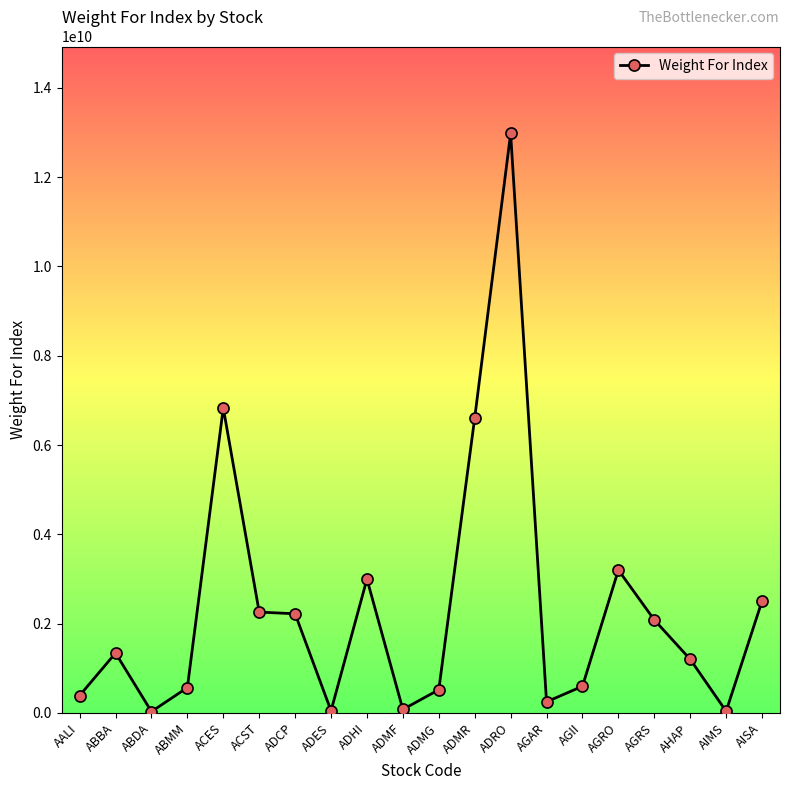

What is the sum of all values?

46765144852